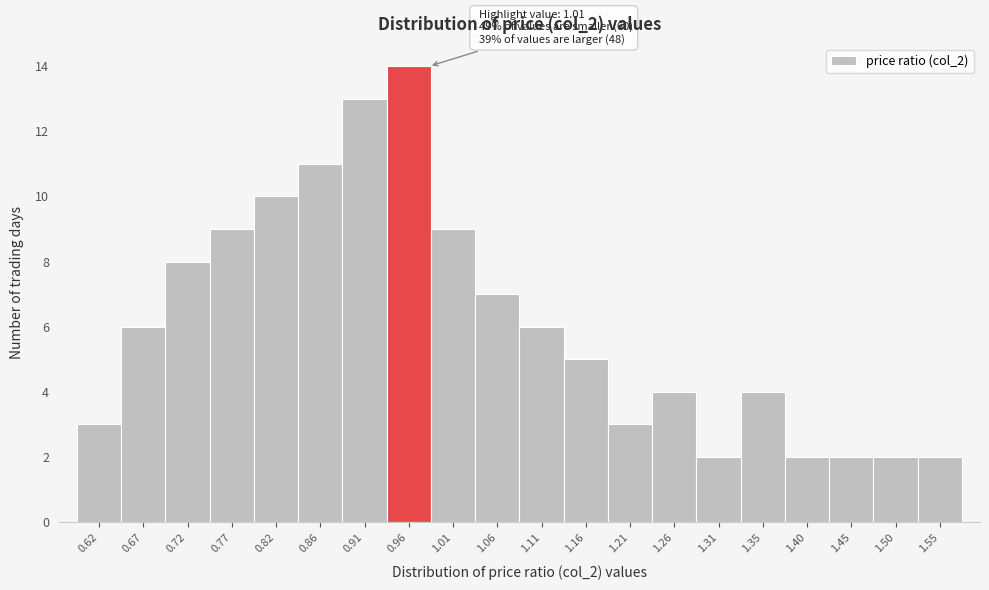

Reading left to right, extract all data points from this chart.

0.62=3	0.67=6	0.72=8	0.77=9	0.82=10	0.86=11	0.91=13	0.96=14	1.01=9	1.06=7	1.11=6	1.16=5	1.21=3	1.26=4	1.31=2	1.35=4	1.40=2	1.45=2	1.50=2	1.55=2